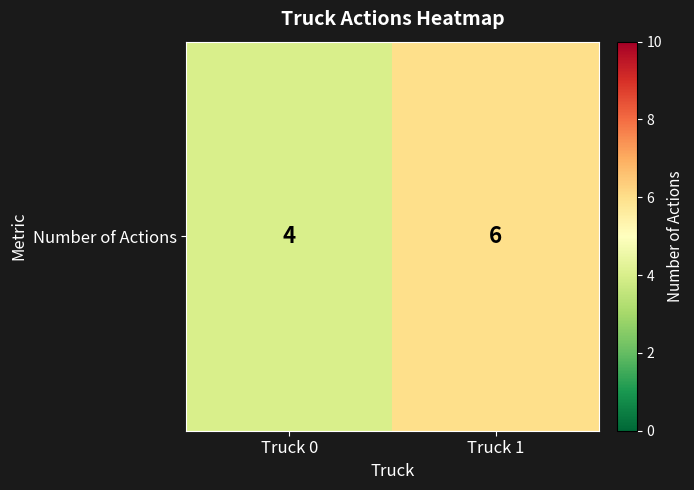

Reading left to right, transcribe all the data shown in this chart.

4	6